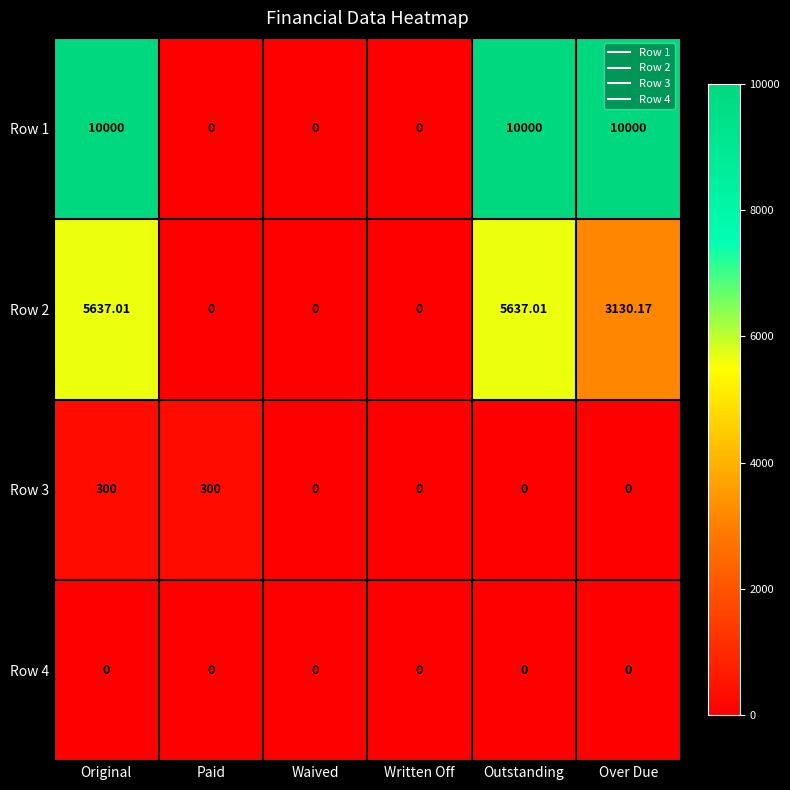

At which category is the sum across all series the highest?

Original